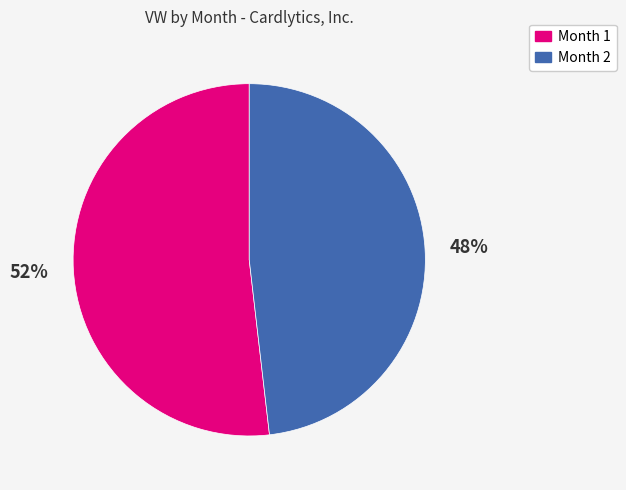

The Month 2 slice represents 56% of the pie. True or false?

False